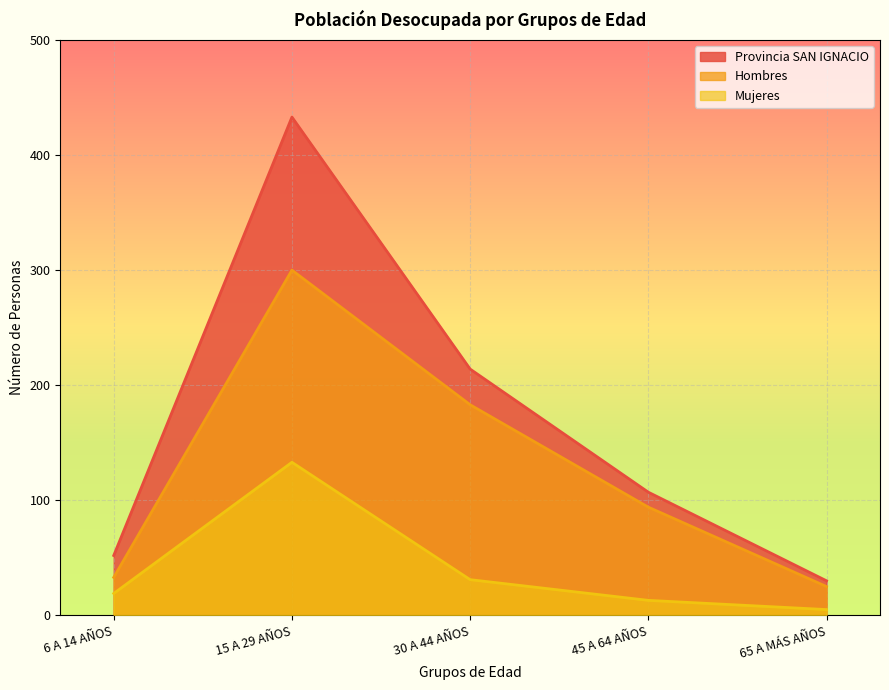

What is the difference between the Hombres values at 45 A 64 AÑOS and 15 A 29 AÑOS?

206